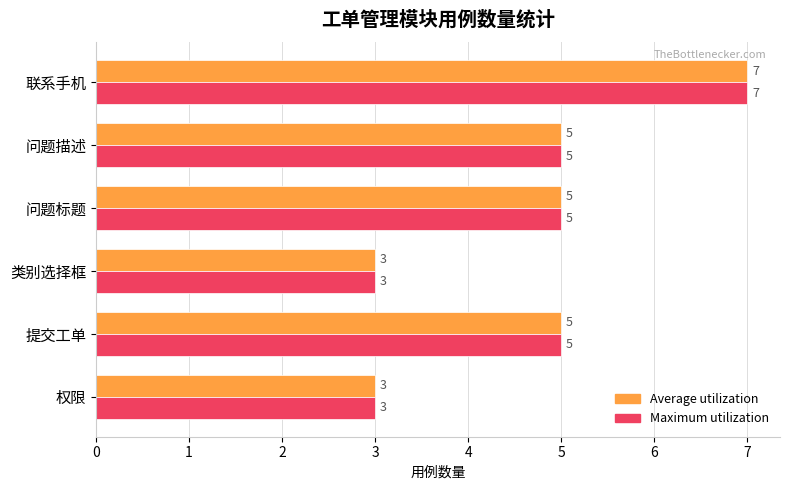

What is the sum of all Maximum utilization values?

28